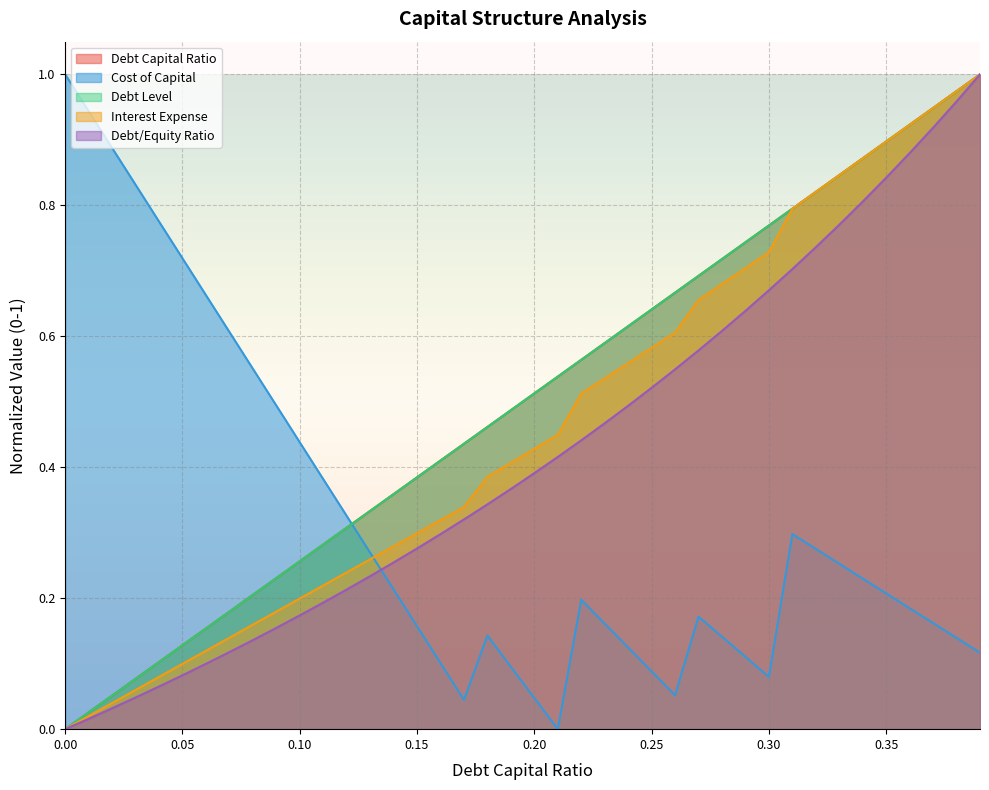

What is the difference between the second highest and minimum values in the debt_capital series?

1.0